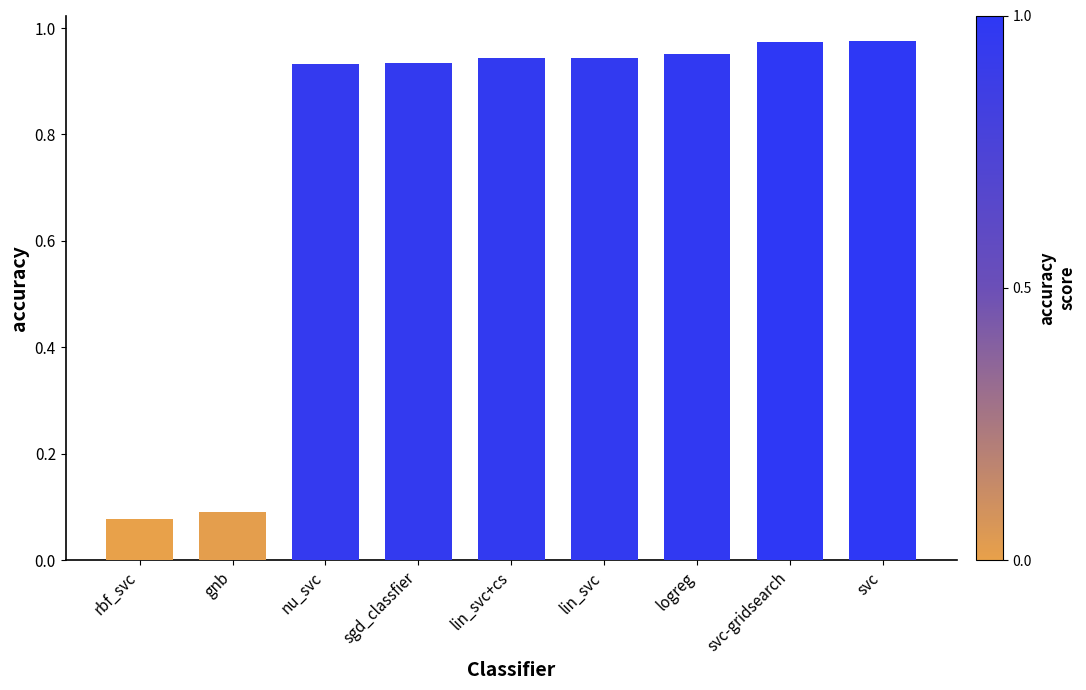

What is the change in value from gnb to lin_svc+cs?

+0.9